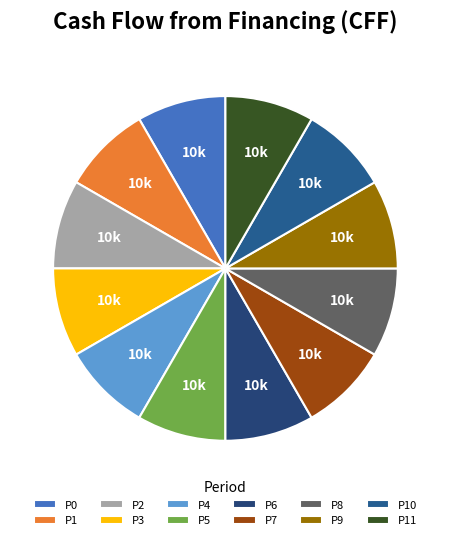

How many slices are in this pie chart?

12